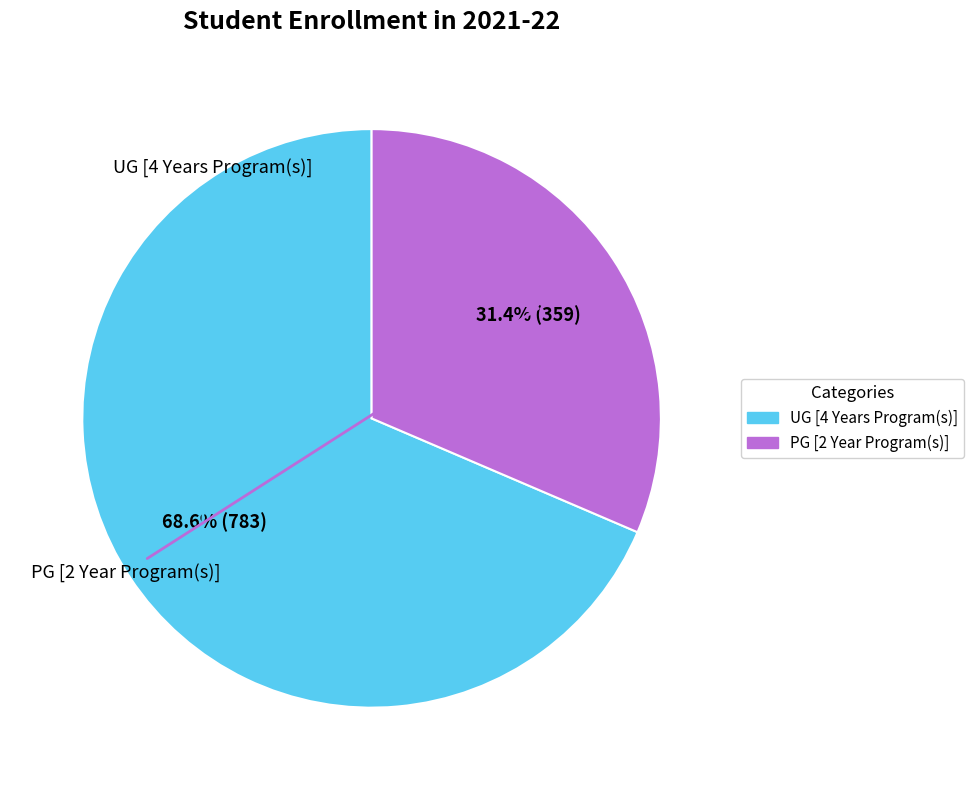

Between PG [2 Year Program(s)] and UG [4 Years Program(s)], which is larger?

UG [4 Years Program(s)]